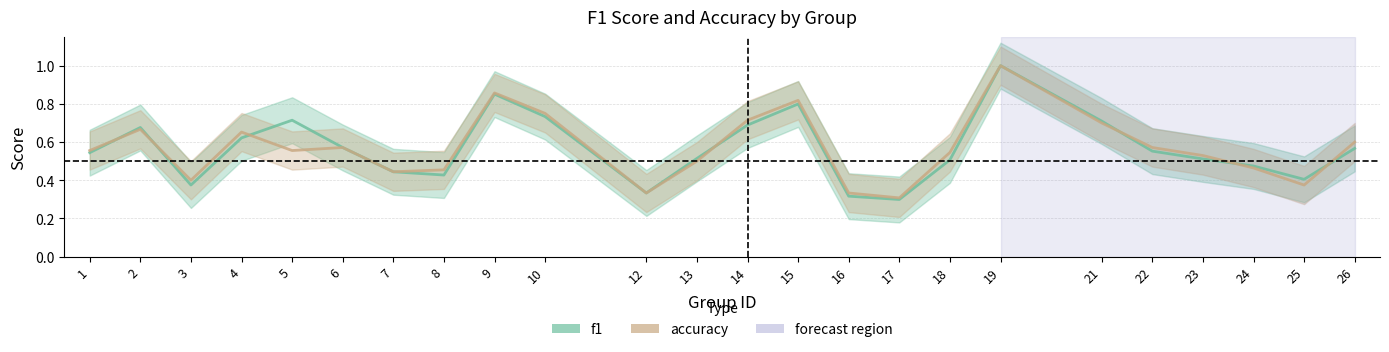

What is the average value of the f1 series?

0.6